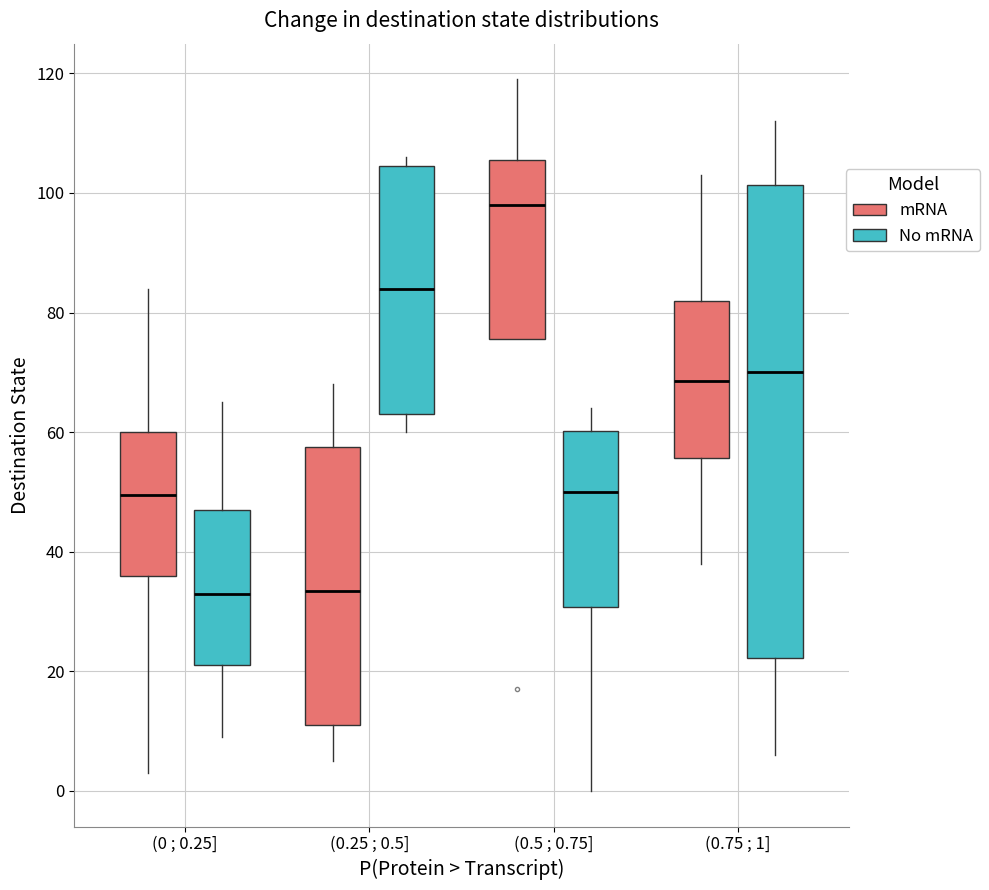

Where does the median line of the box for (0.25 ; 0.5] (No mRNA) sit on the y-axis? The values are not printed on the chart, so give them approximately, as read against the axis.

84